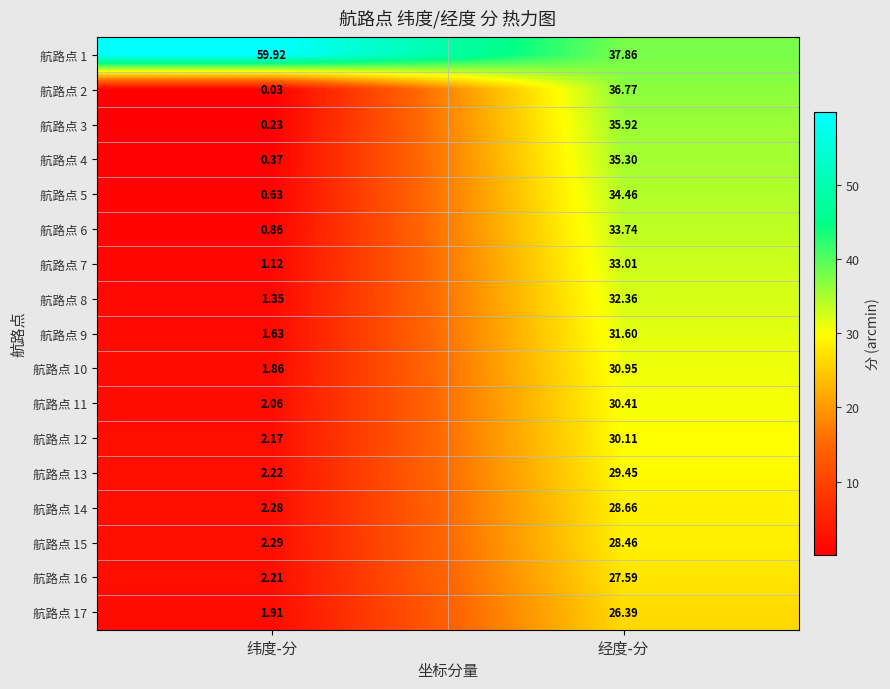

At which category is the sum across all series the highest?

经度-分